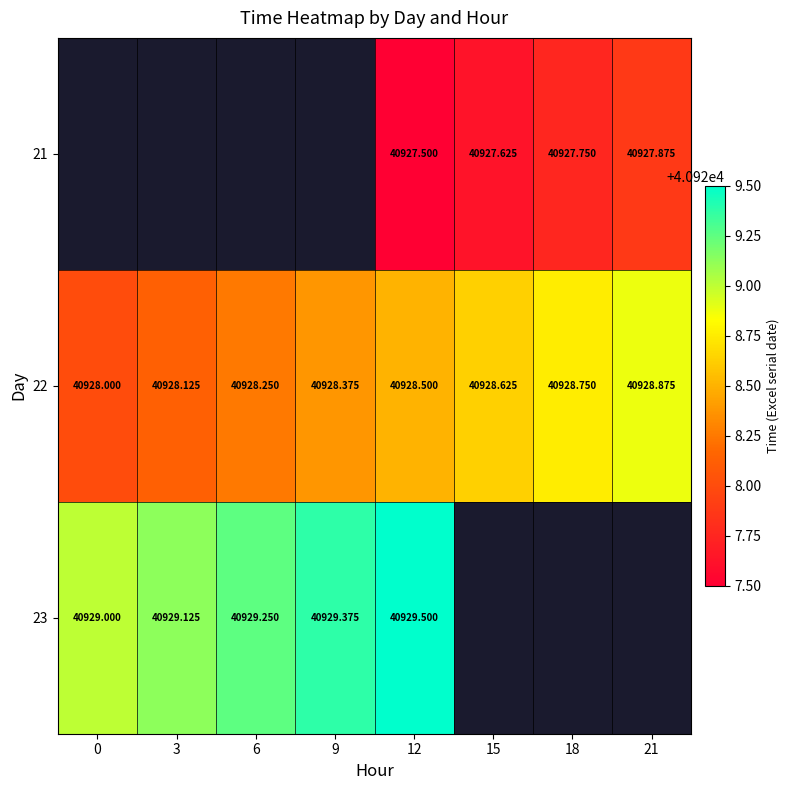

Is it true that row_0 equals 26375.9 at 15?

False